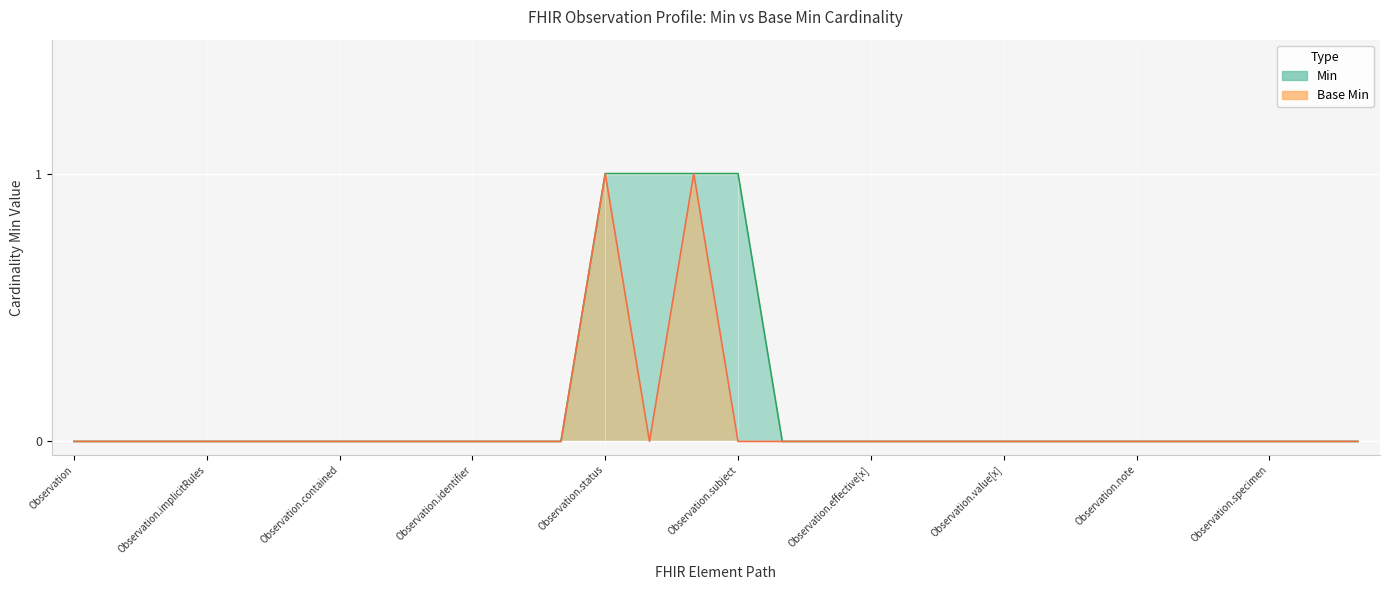

The Base Min series shows 0 at Observation.implicitRules. True or false?

False